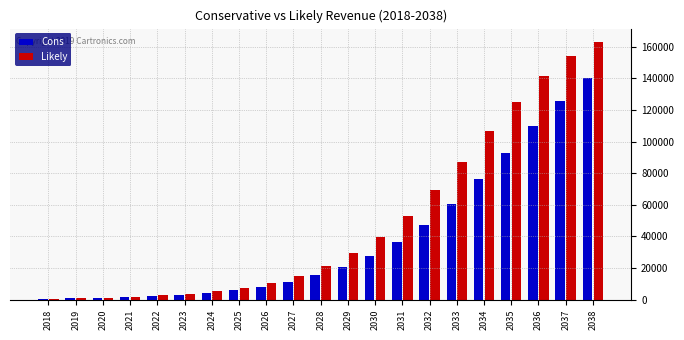

Which label corresponds to the largest value in the chart?

2038